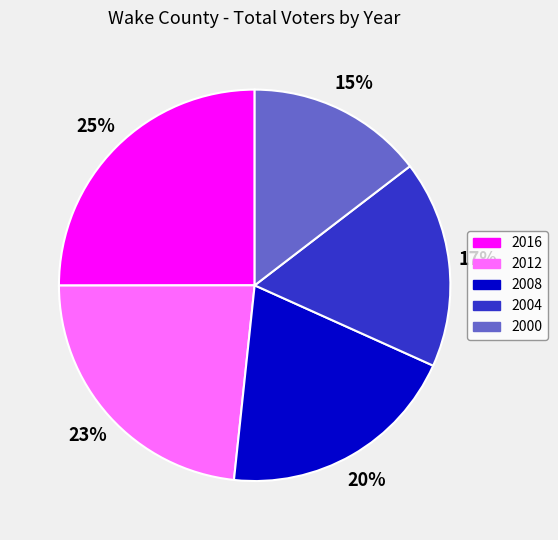

Is 2000 the majority of the pie?

No